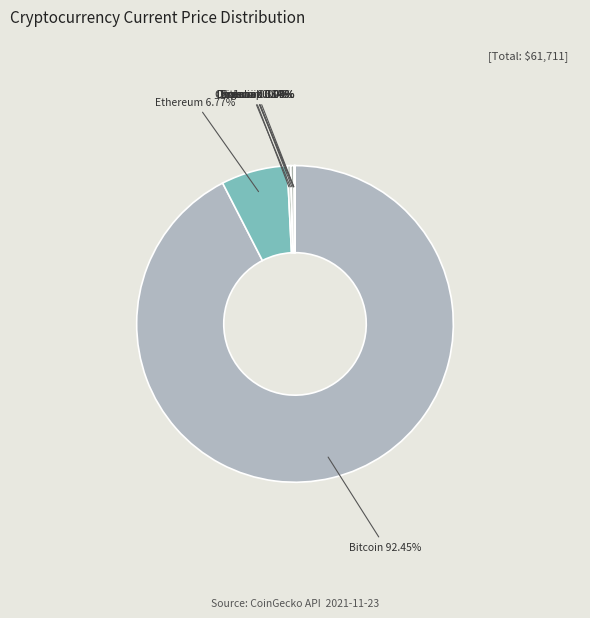

Which category has the smallest portion of the pie?

doge